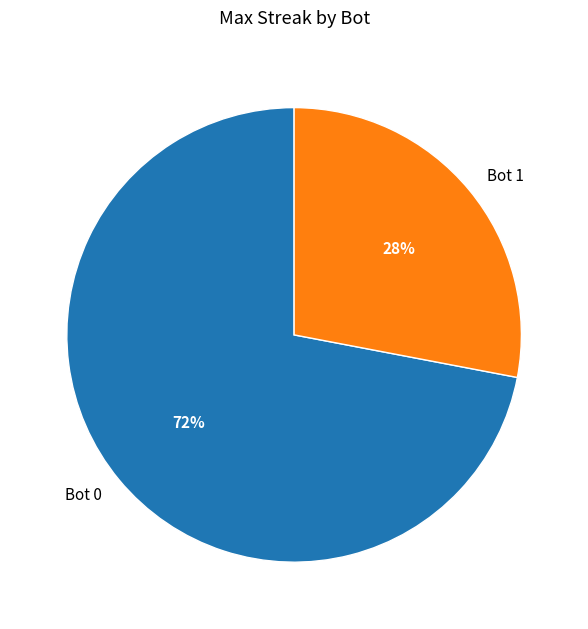

To the nearest percent, what is the average slice percentage?

50%